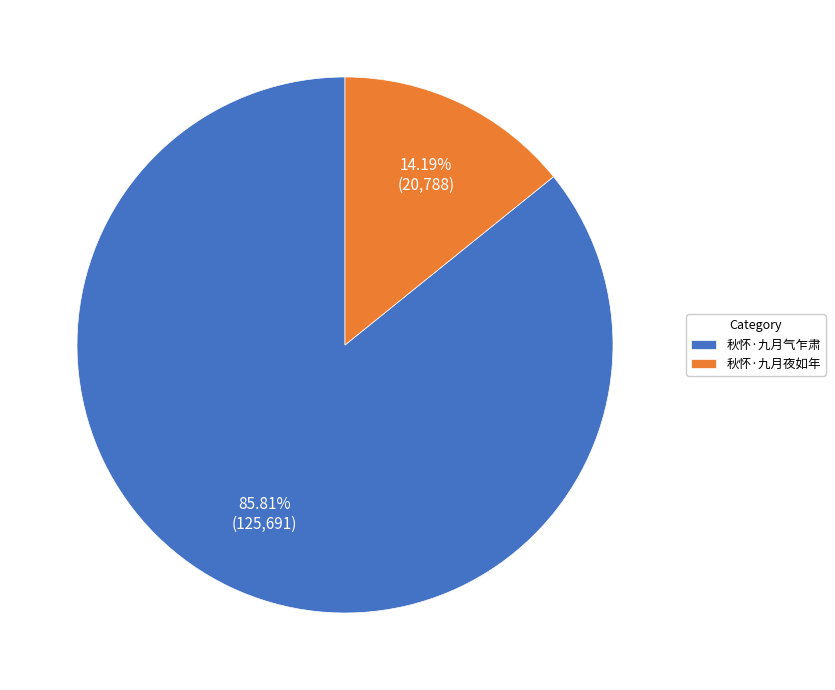

True or false: 秋怀·九月气乍肃 accounts for 99% of the total.

False